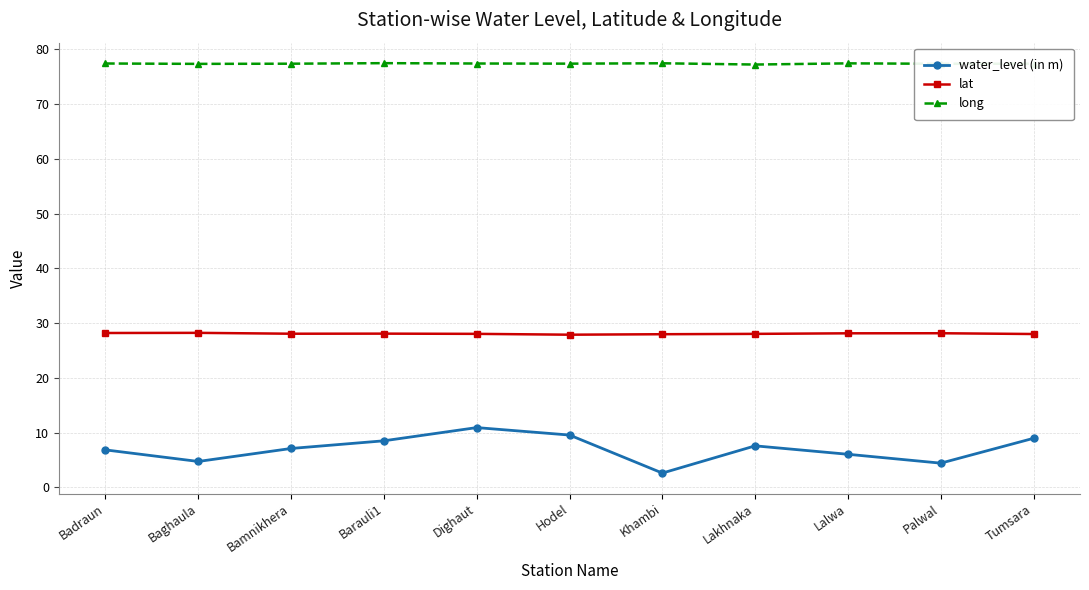

What is the label of the 8th point from the left?

Lakhnaka